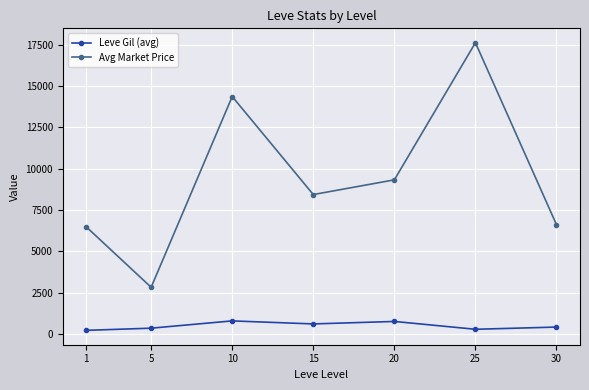

List the series in order of their peak value, highest first.

Avg Market Price, Leve Gil (avg)